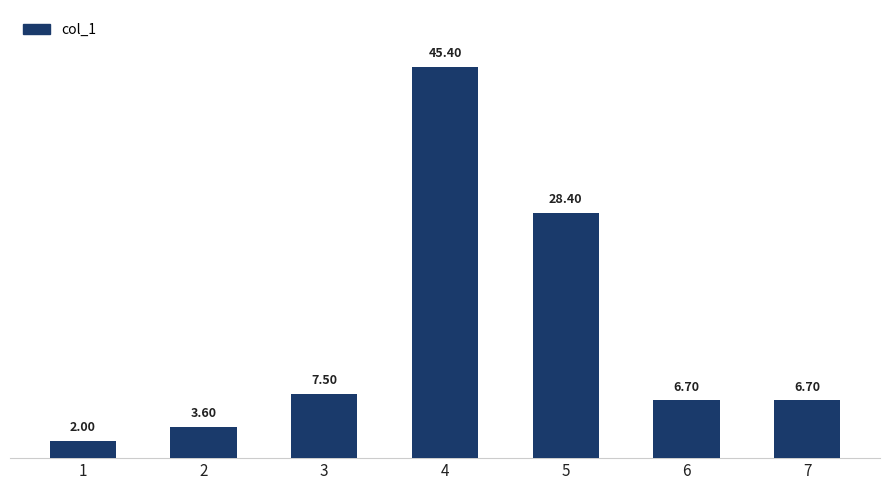

The chart shows a value of 11.4 at 3. True or false?

False